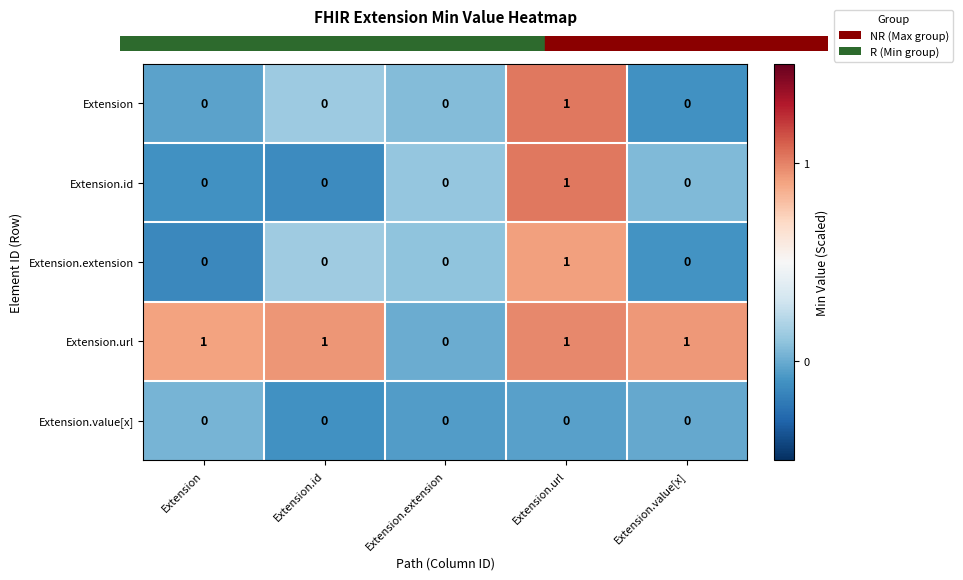

What is the difference between the highest and lowest values at Extension.url?

1